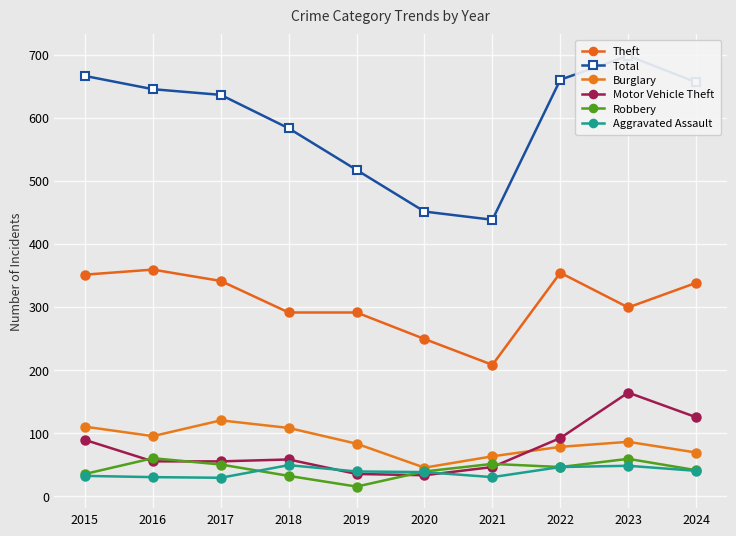

At how many categories does at least one series exceed 511?

8